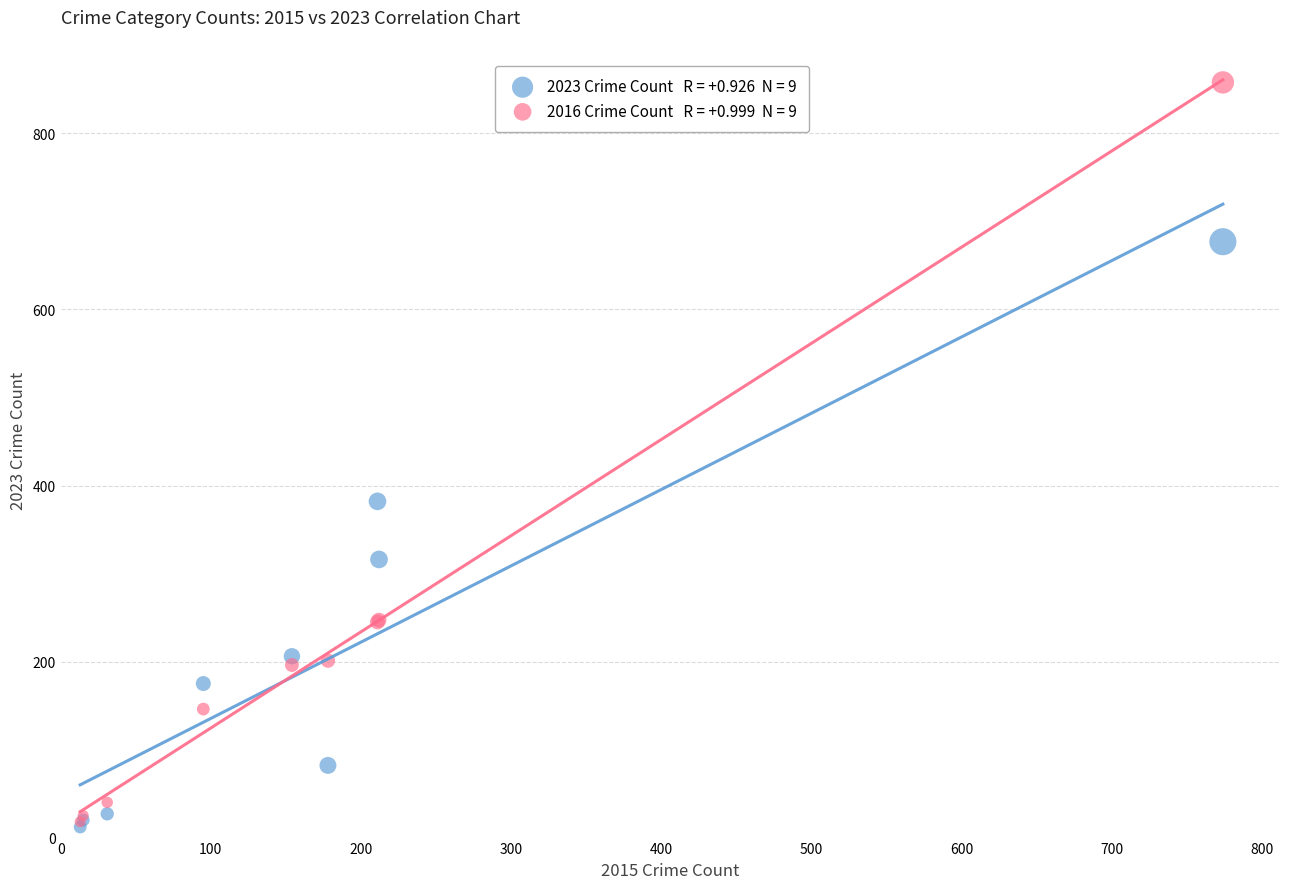

Across all series, what Y value is closest to 435?

382